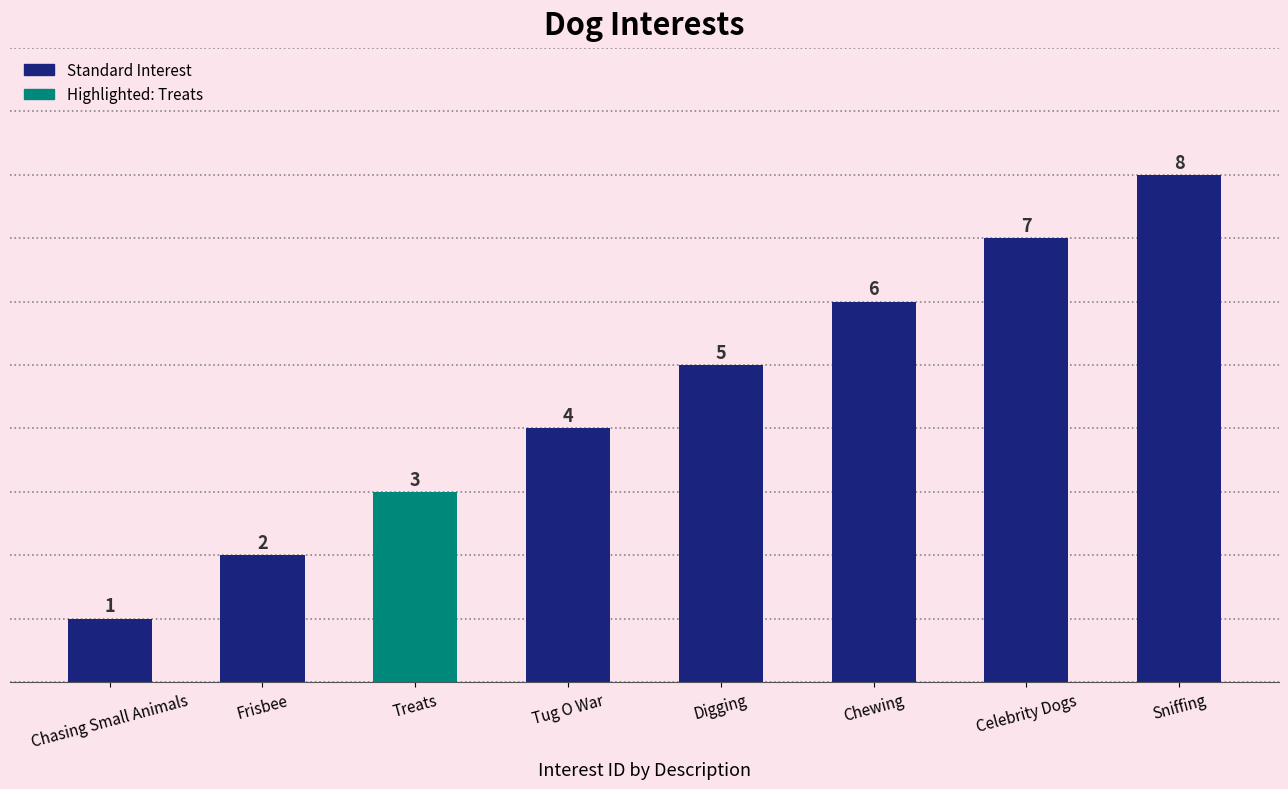

What is the change in value from Treats to Tug O War?

+1